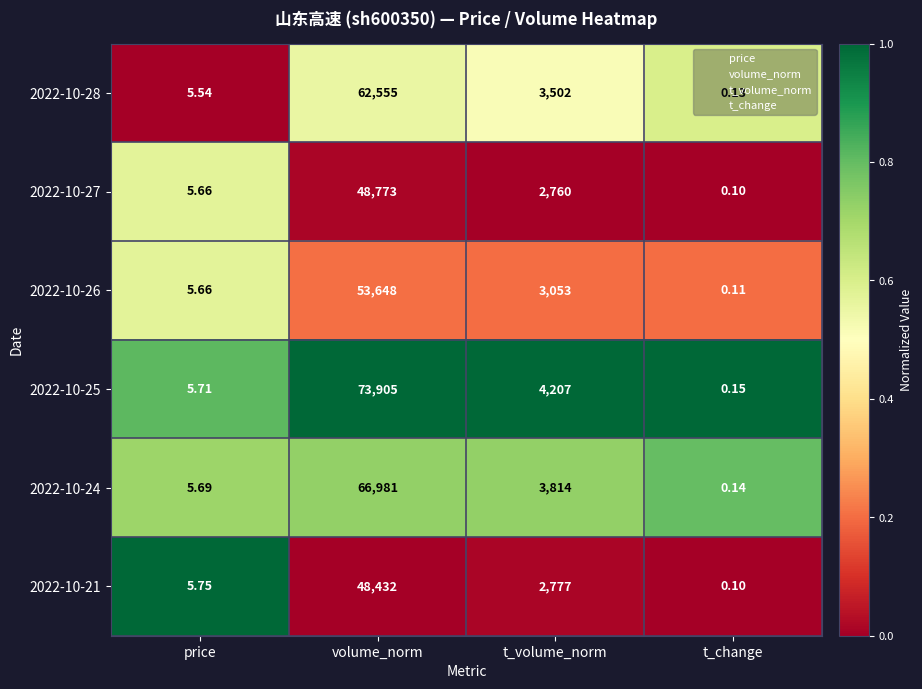

At which category does the chart reach its minimum across all series?

t_change